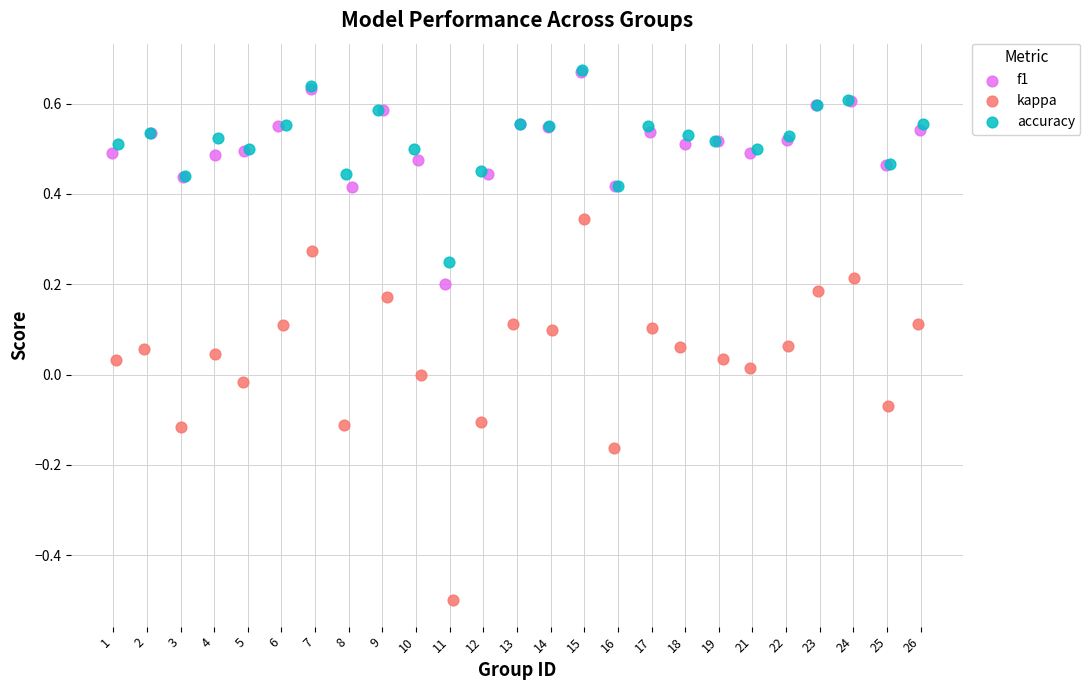

Which series reaches the minimum Y coordinate?

kappa